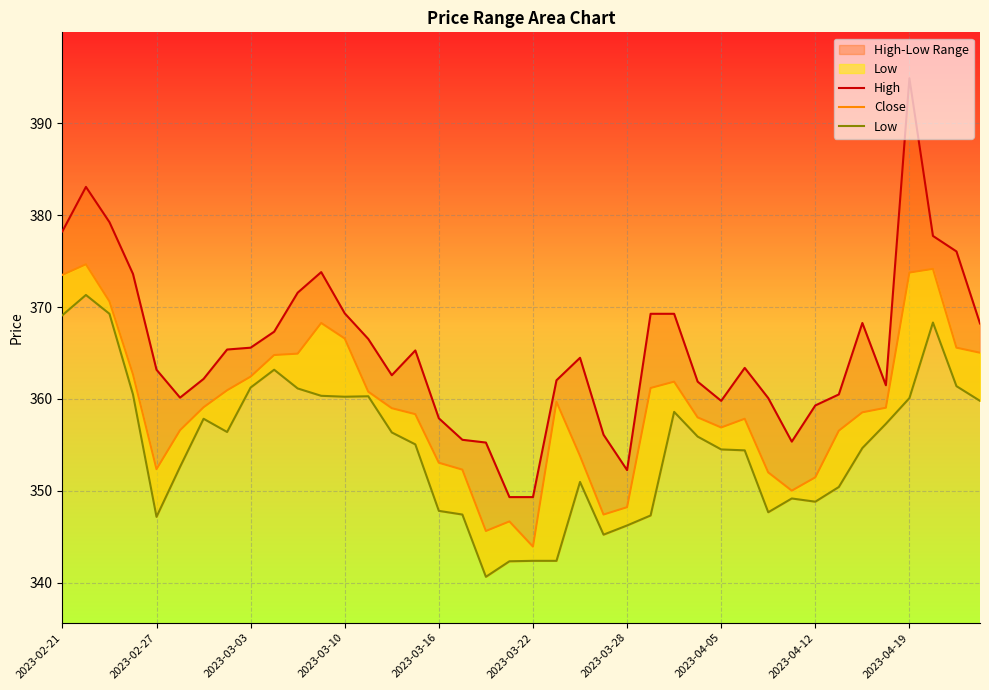

How many interior local valleys does the High series have?

6